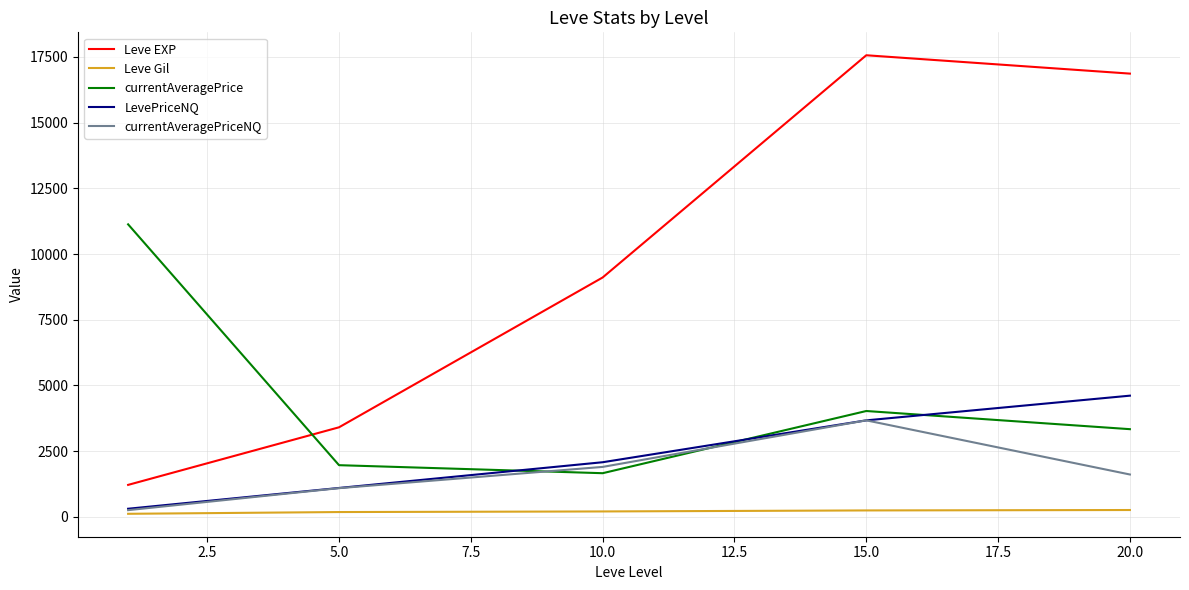

In currentAveragePrice, how many points are lower than both neighbors (excluding endpoints)?

1